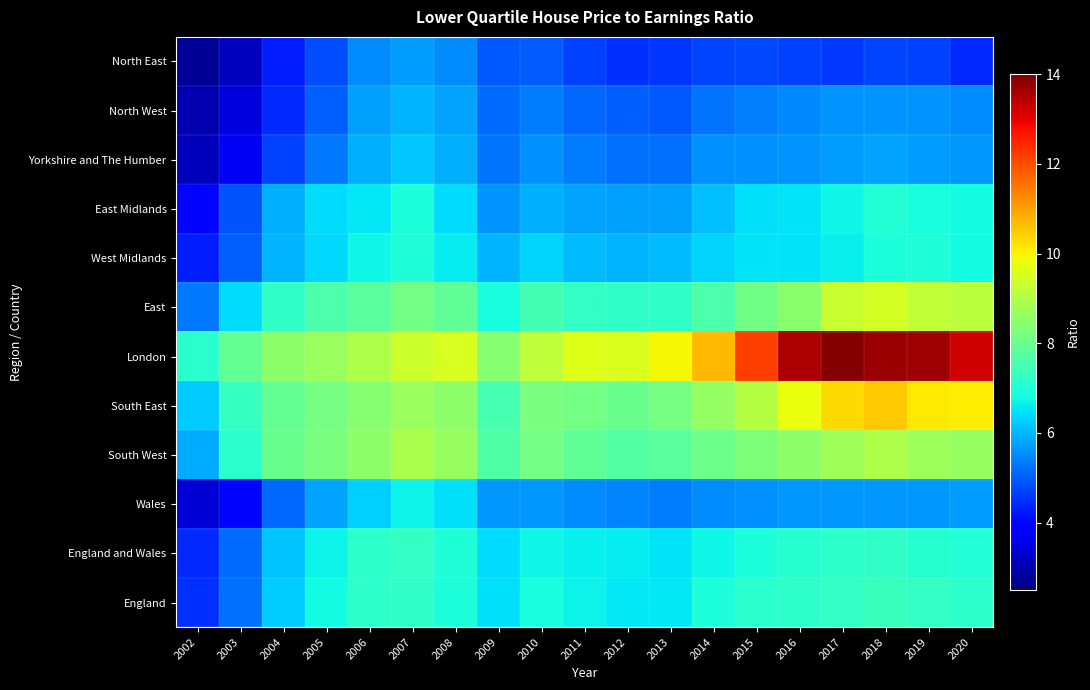

How many categories are shown in the chart?

19